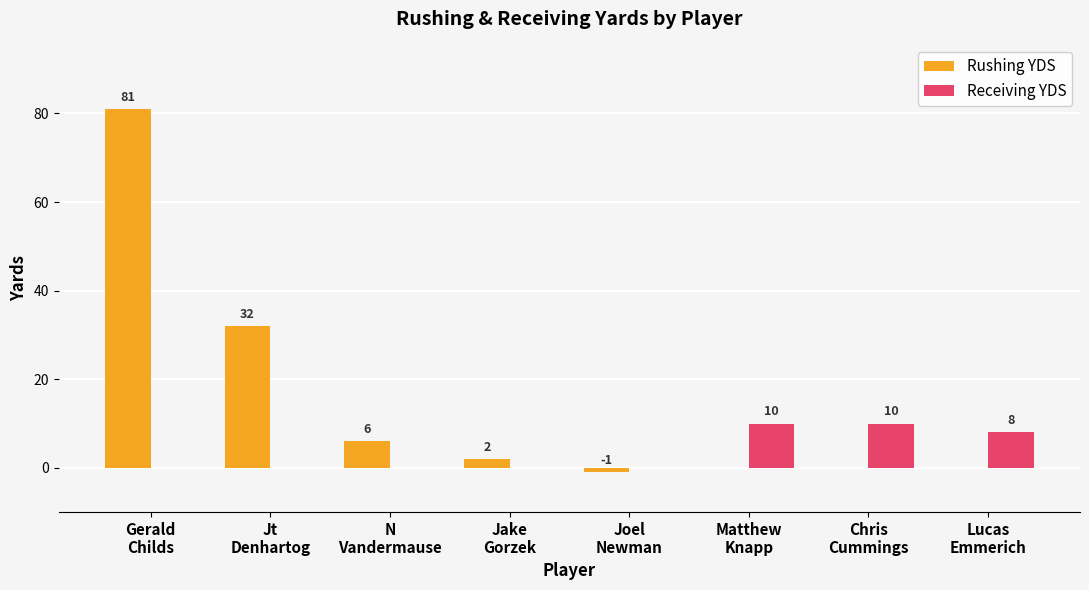

Reading left to right, extract all data points from this chart.

Rushing YDS: Gerald
Childs=81	Jt
Denhartog=32	N
Vandermause=6	Jake
Gorzek=2	Joel
Newman=-1	Matthew
Knapp=0	Chris
Cummings=0	Lucas
Emmerich=0
Receiving YDS: Gerald
Childs=0	Jt
Denhartog=0	N
Vandermause=0	Jake
Gorzek=0	Joel
Newman=0	Matthew
Knapp=10	Chris
Cummings=10	Lucas
Emmerich=8